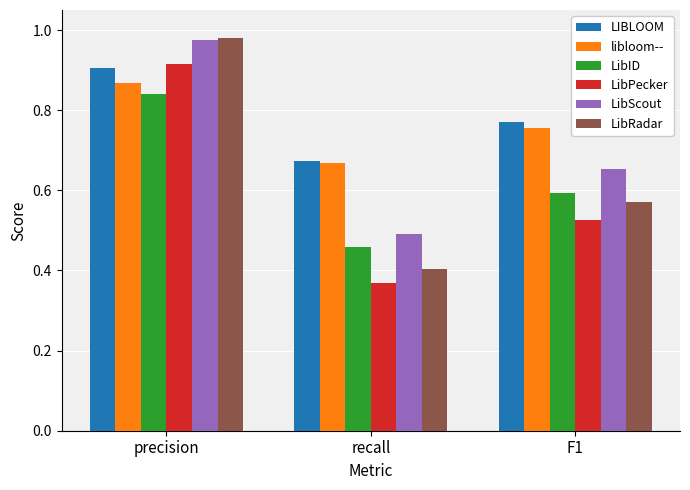

What position from the left is F1?

3